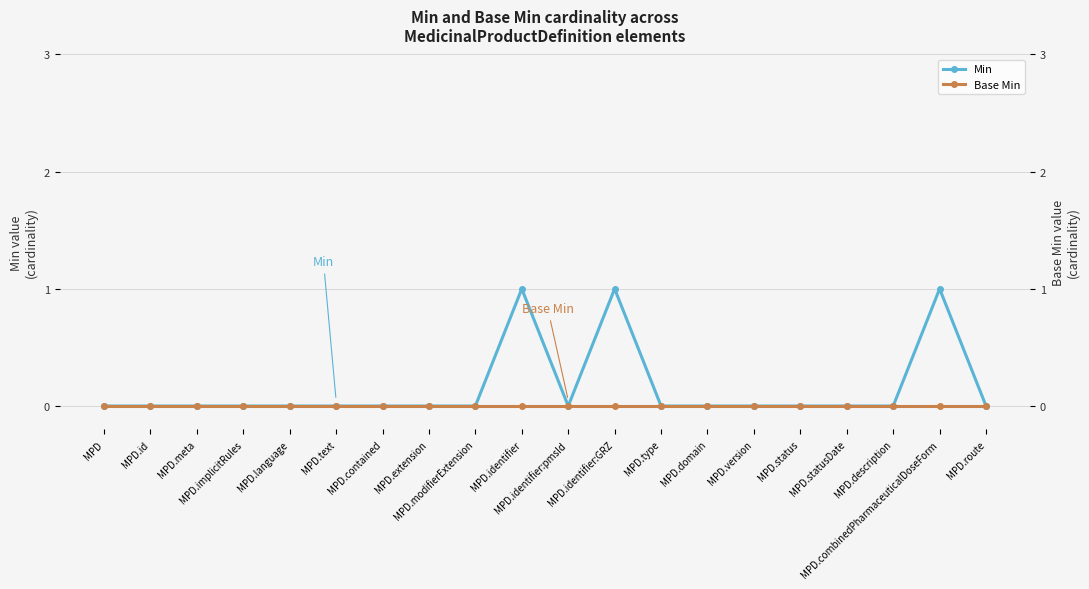

Between MPD.text and MPD.identifier:pmsId, which is larger?

MPD.text